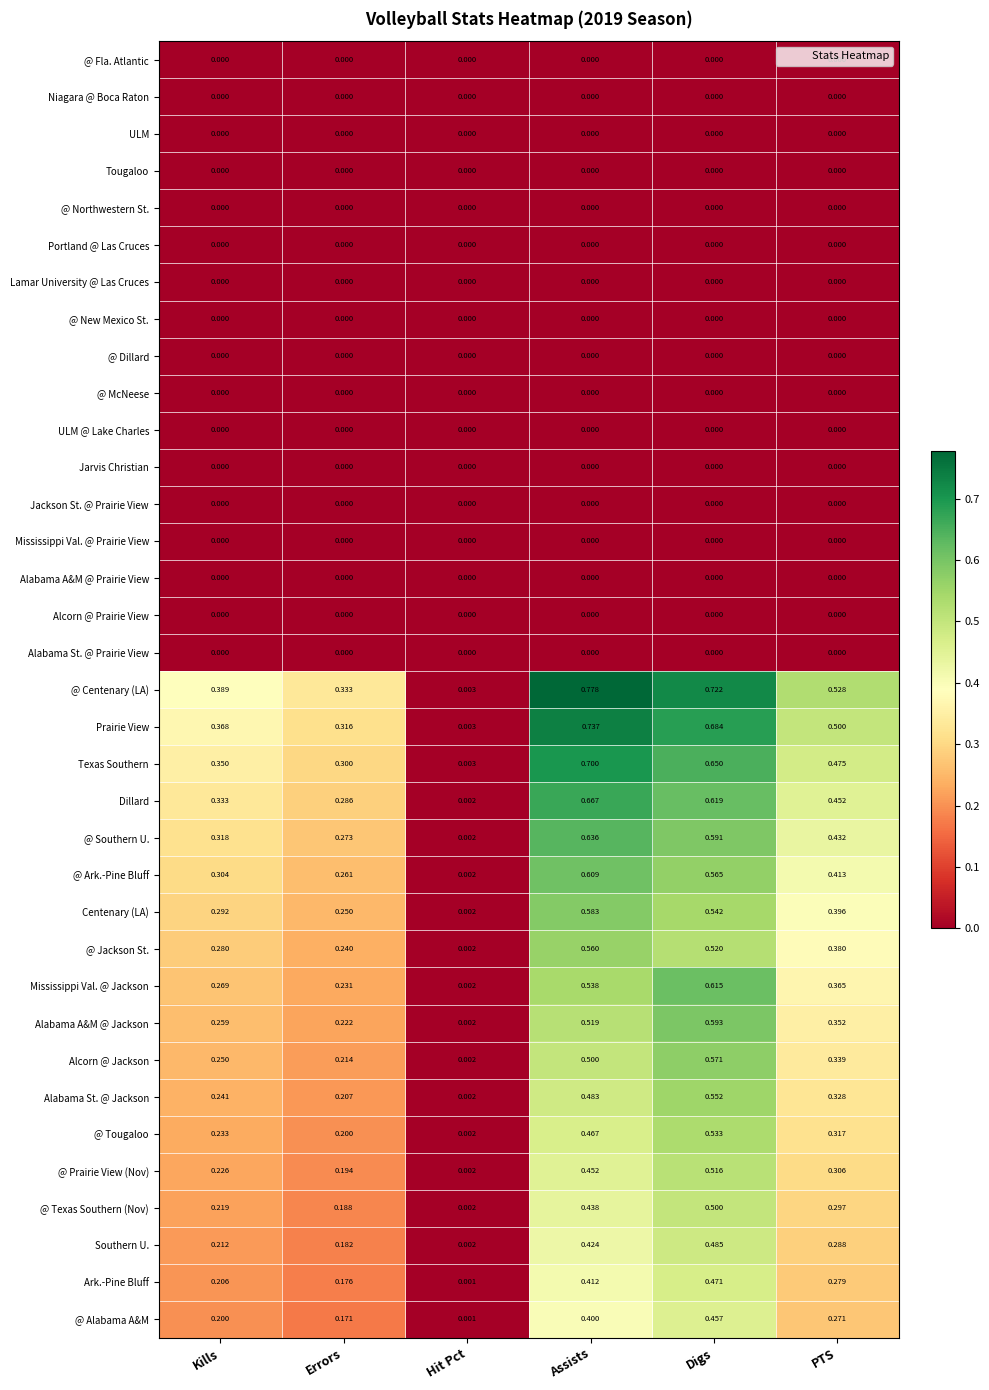

List the labels in order of @ Jackson St. value, largest first.

Assists, Digs, PTS, Kills, Errors, Hit Pct